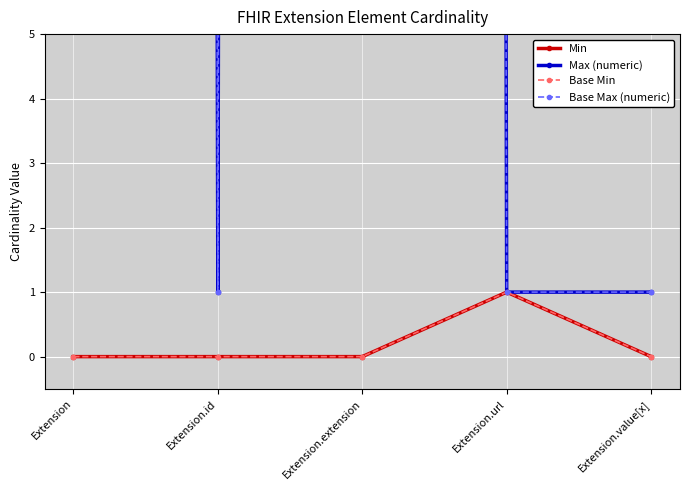

What is the label of the 3rd point from the right?

Extension.extension